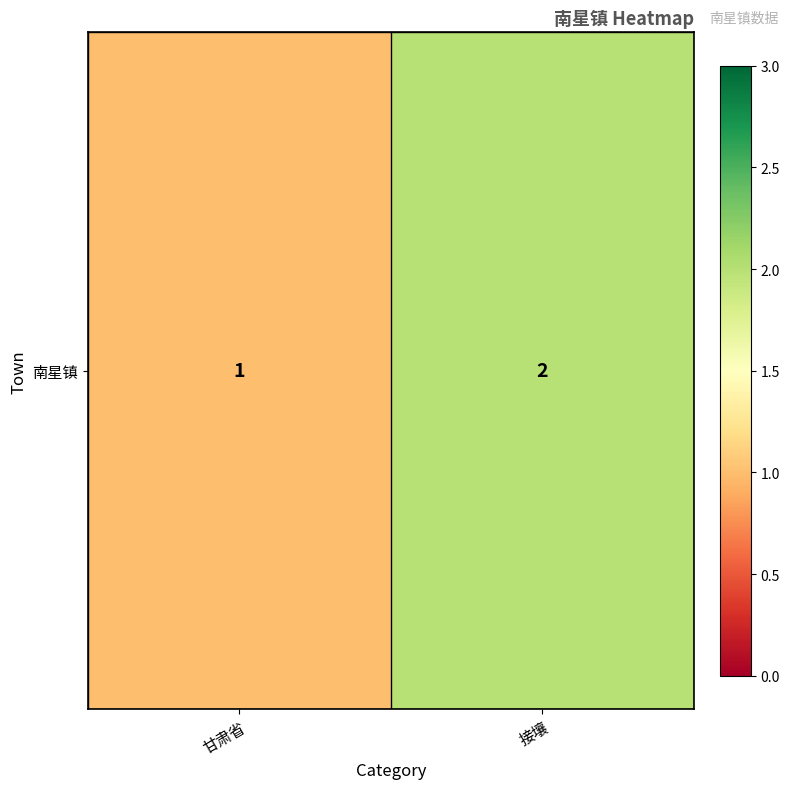

Count the values in the range 1 to 2.

2